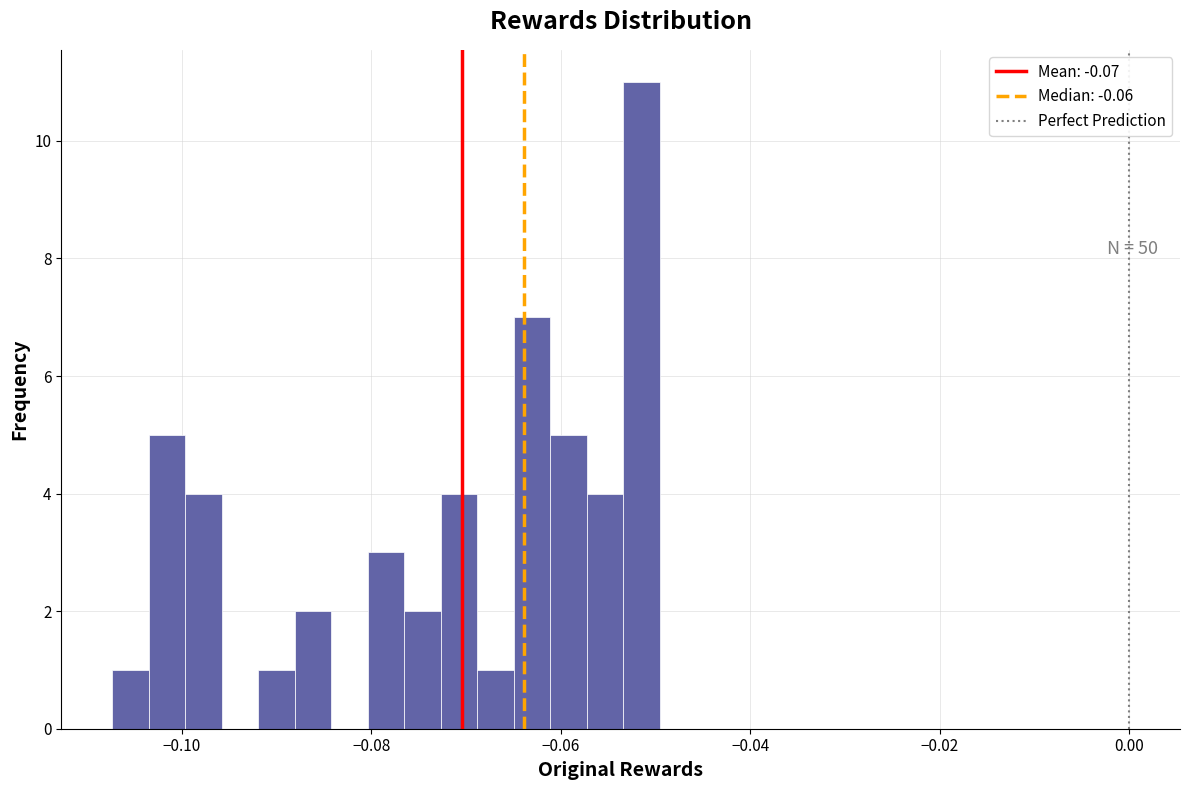

Around what value on the x-axis is the tallest bar? Give the approximate position of its centre, as read against the axis.

-0.052